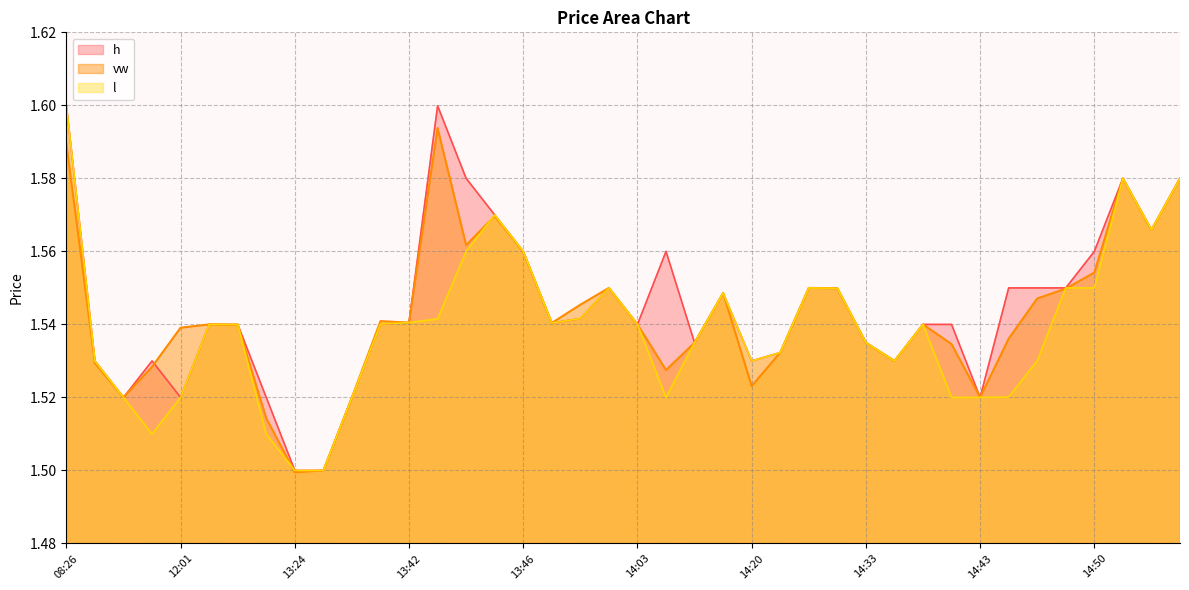

Which series ends up on top after the final intersection of vw and l?

vw